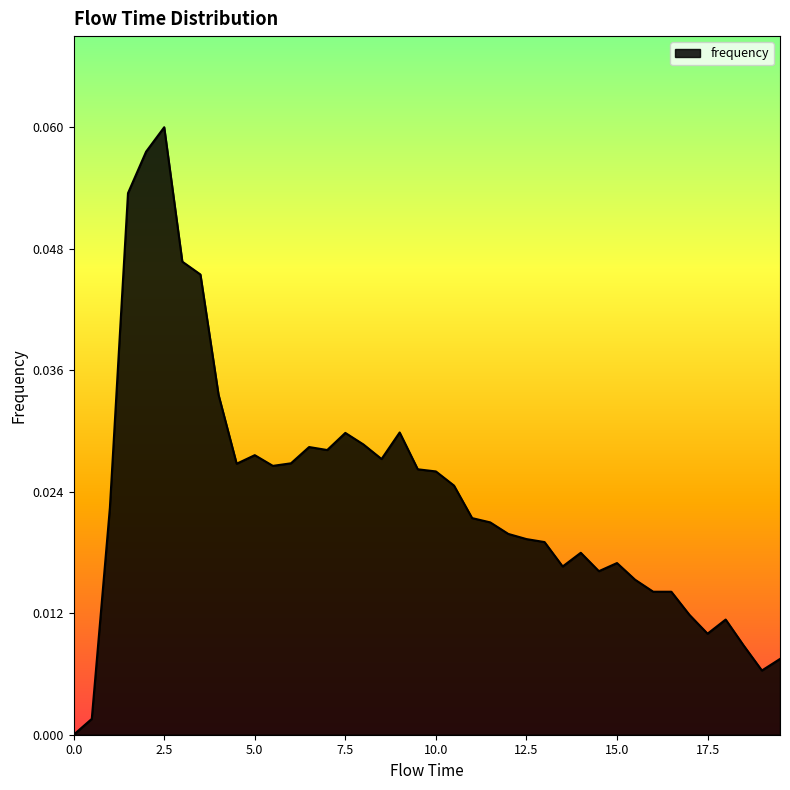

List the labels in order of value, smallest first.

0.0, 0.5, 19.0, 19.5, 18.5, 17.5, 18.0, 17.0, 16.0, 16.5, 15.5, 14.5, 13.5, 15.0, 14.0, 13.0, 12.5, 12.0, 11.5, 11.0, 1.0, 10.5, 10.0, 9.5, 5.5, 4.5, 6.0, 8.5, 5.0, 7.0, 6.5, 8.0, 7.5, 9.0, 4.0, 3.5, 3.0, 1.5, 2.0, 2.5